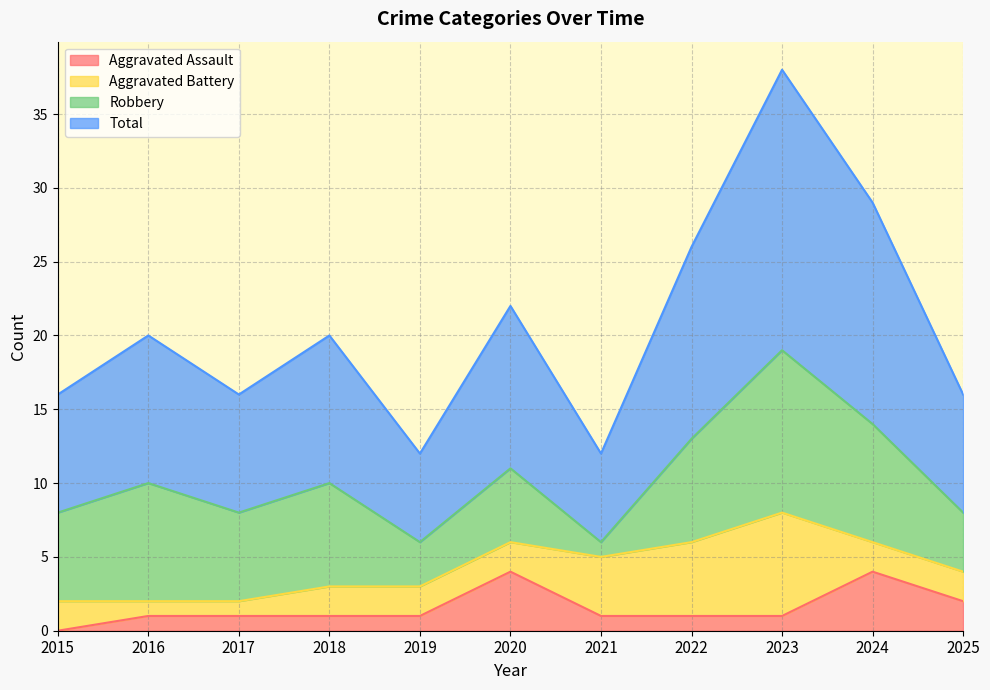

How many values in Aggravated Assault are above zero?

10